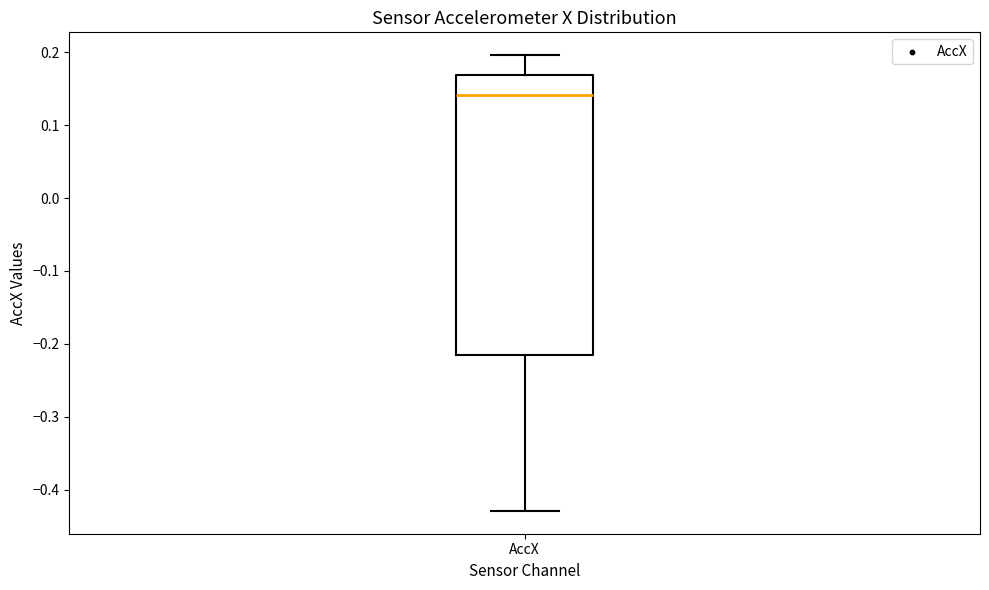

Read this box plot against the y-axis: the position of the median line, the range covered by the box, and the ends of both whiskers. The values are not printed on the chart, so give them approximately, as read against the axis.

median 0.14, box -0.22 to 0.17, whiskers -0.43 to 0.20